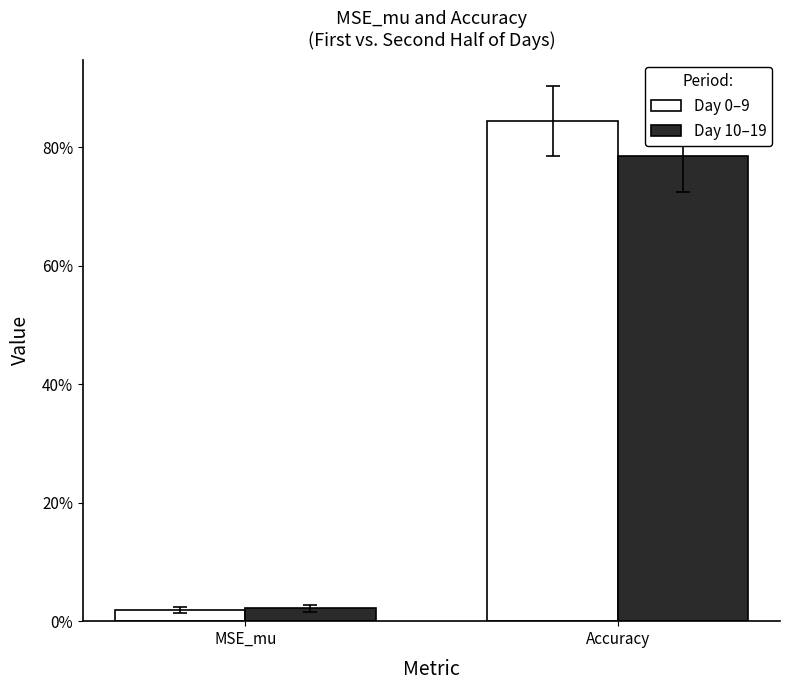

What is the label of the 1st bar from the left?

MSE_mu